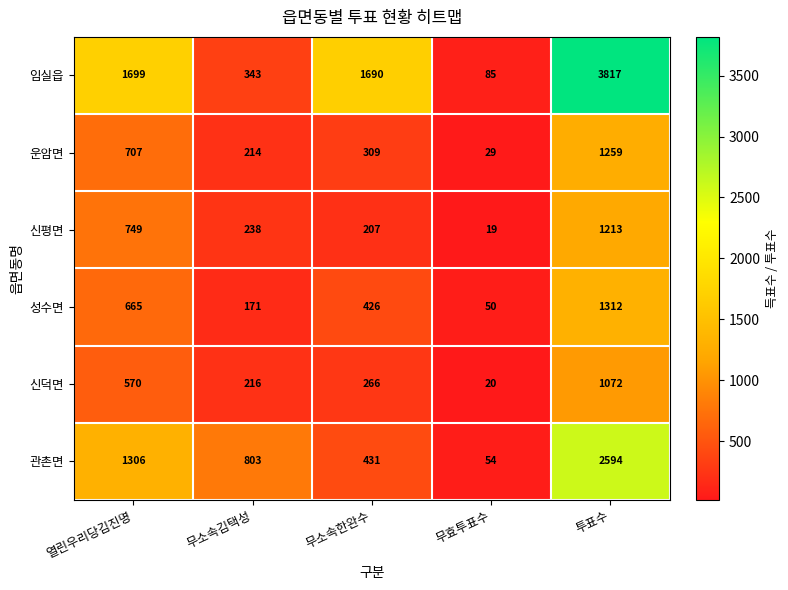

What is the spread (max minus min) of values at 무소속한완수?

1483